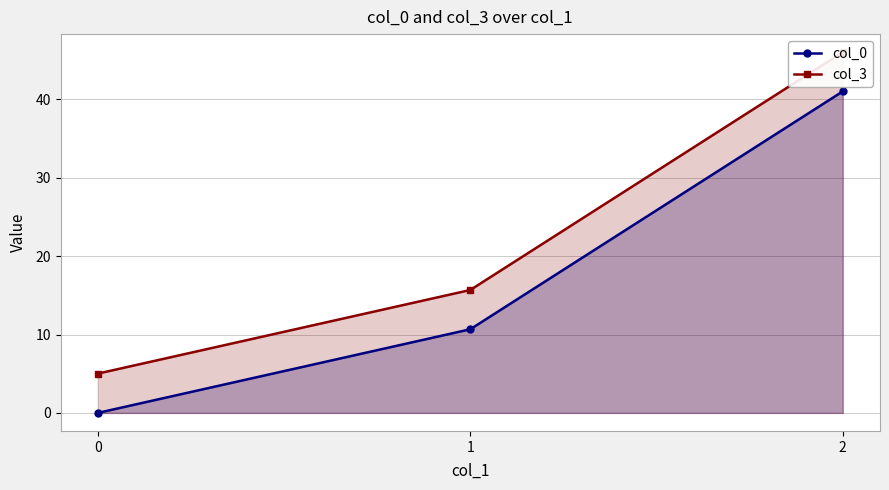

How many lines are shown in the chart?

2